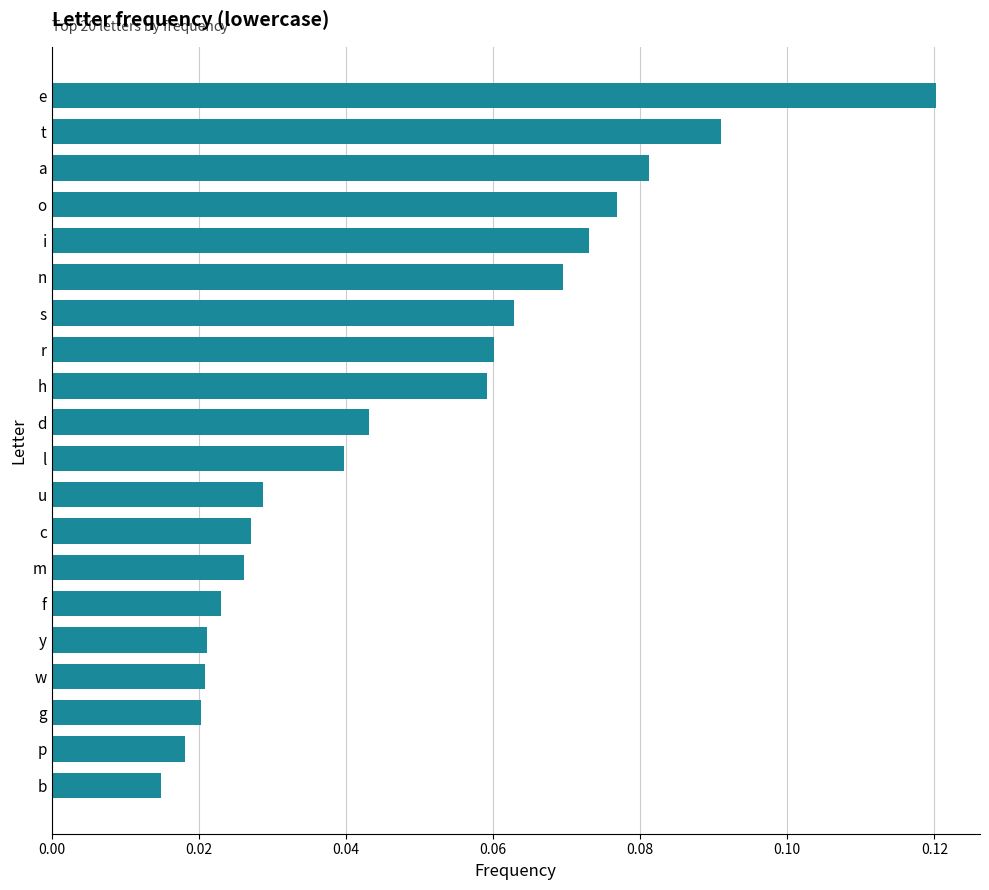

What is the sum of all values?

1.0